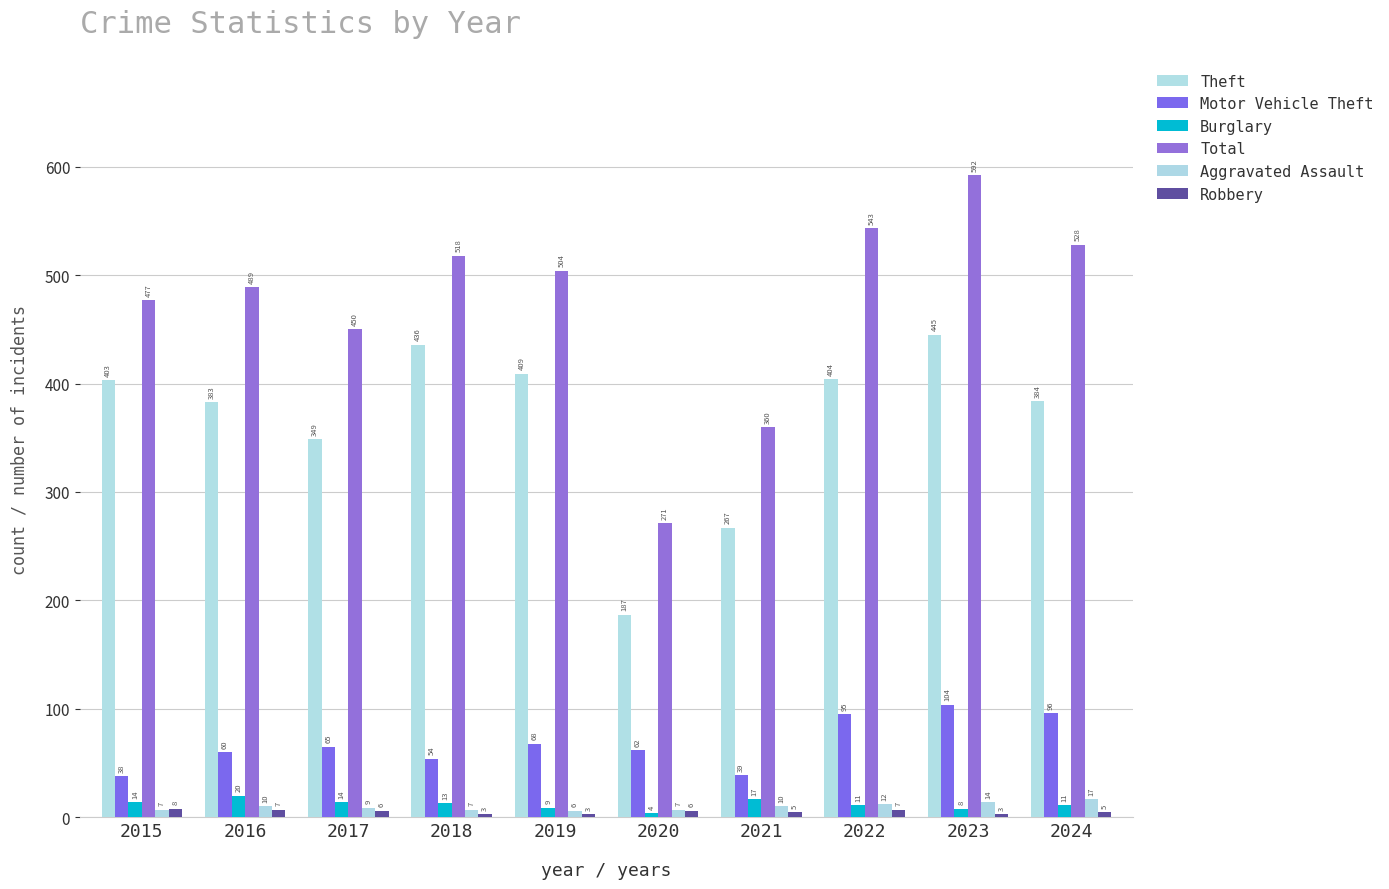

The value of Total at 2024 is 150. True or false?

False